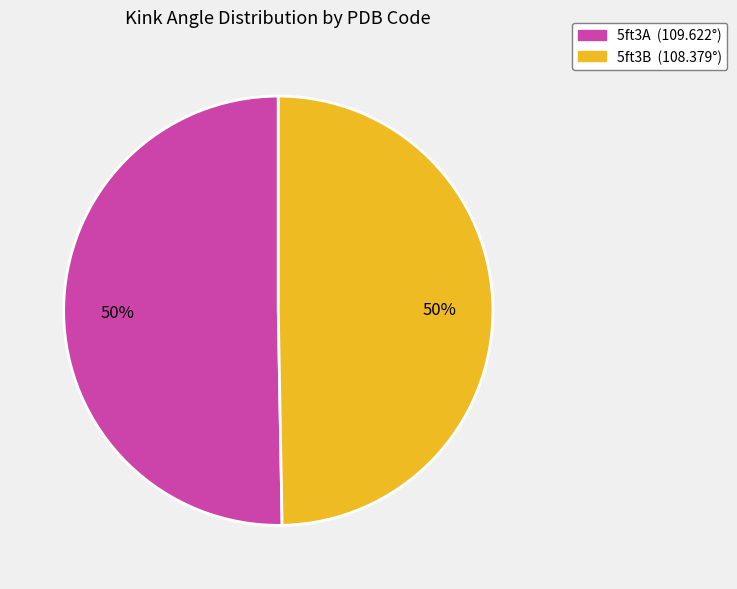

To the nearest percent, what percentage of the pie is 5ft3B (108.379°)?

50%